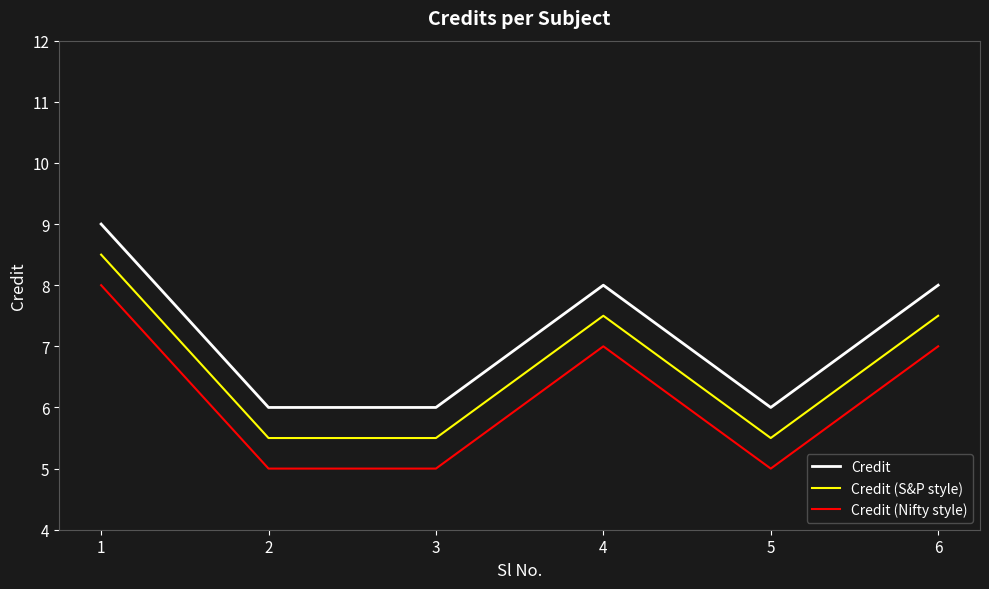

True or false: Credit (S&P style) and Credit intersect in this chart.

False